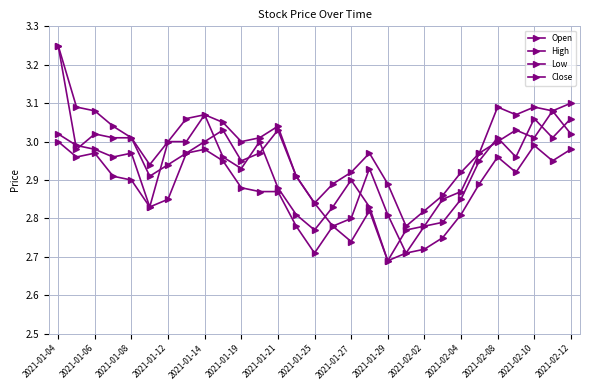

How many series are shown in this chart?

4